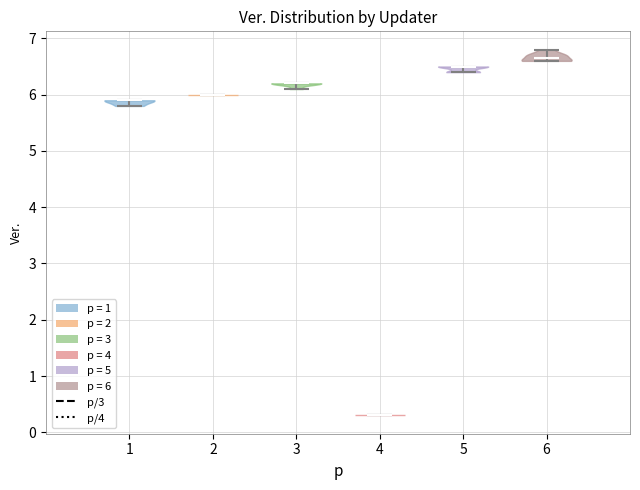

What is the highest point the violin at x = 5 reaches on the y-axis? The values are not printed on the chart, so give them approximately, as read against the axis.

6.5